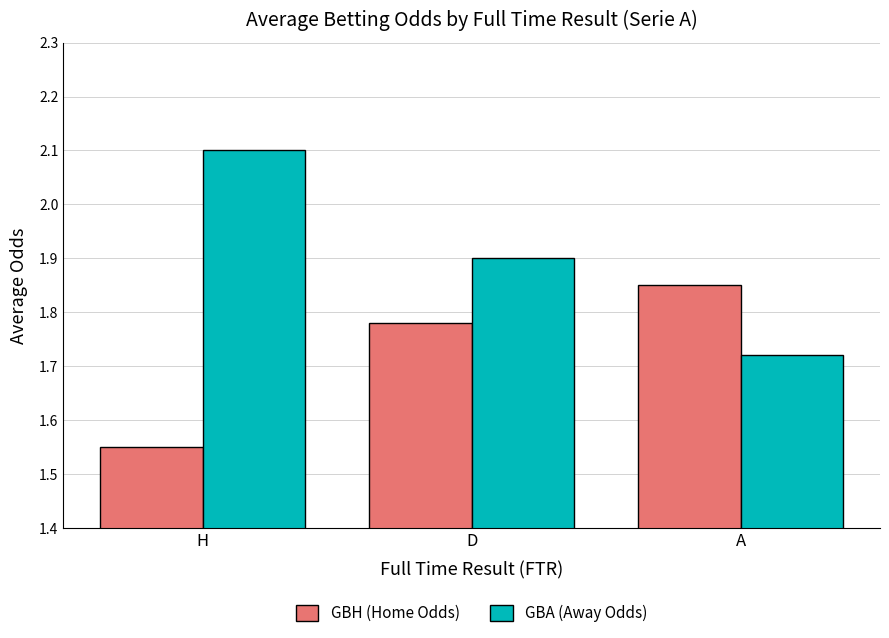

How many distinct data groups are displayed?

2